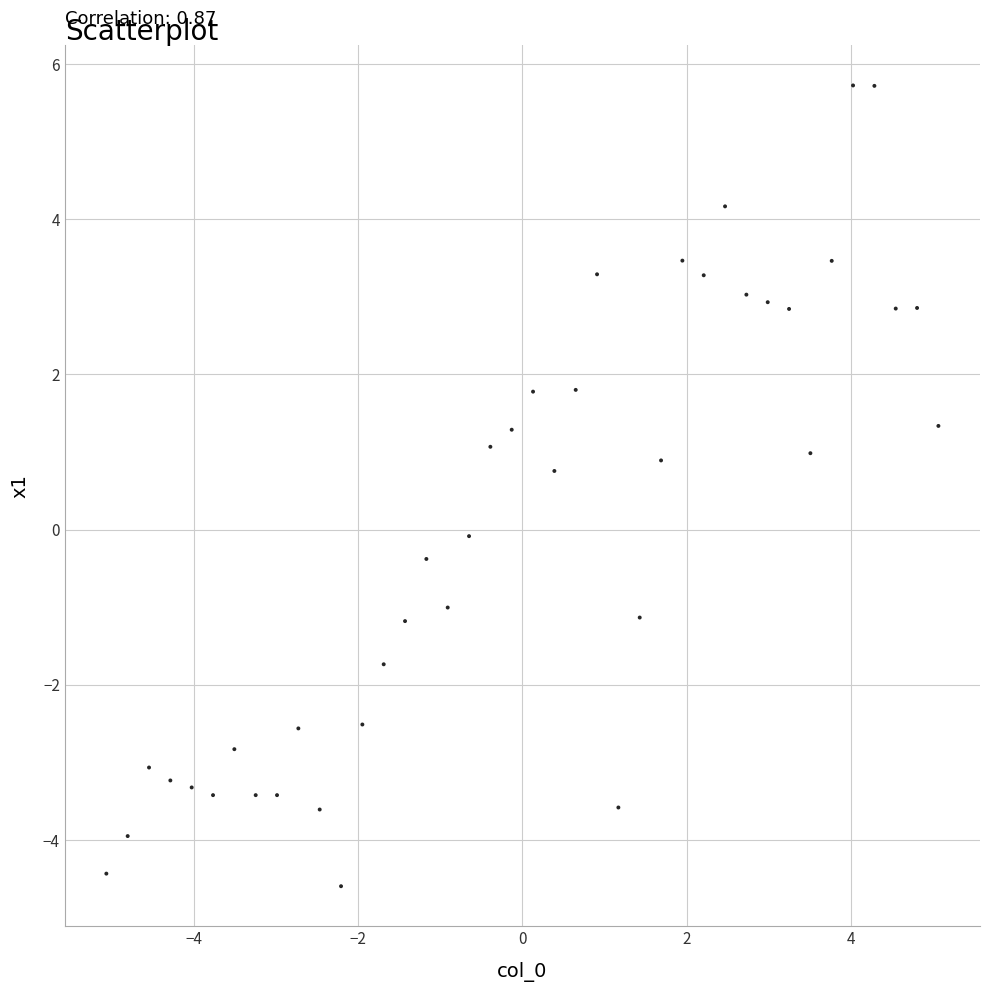

What is the range of Y values (max minus min)?

10.3